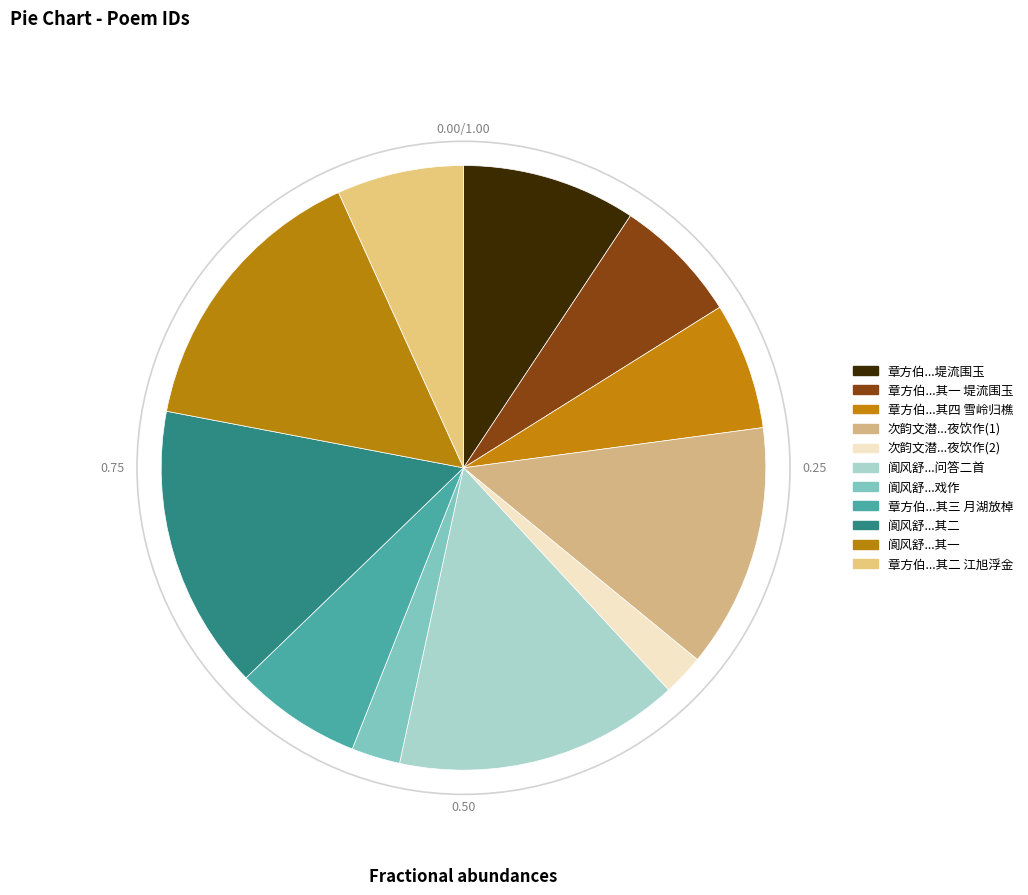

Which slice is the smallest?

次韵文潜忆杨翰林元素家淮上夜饮作